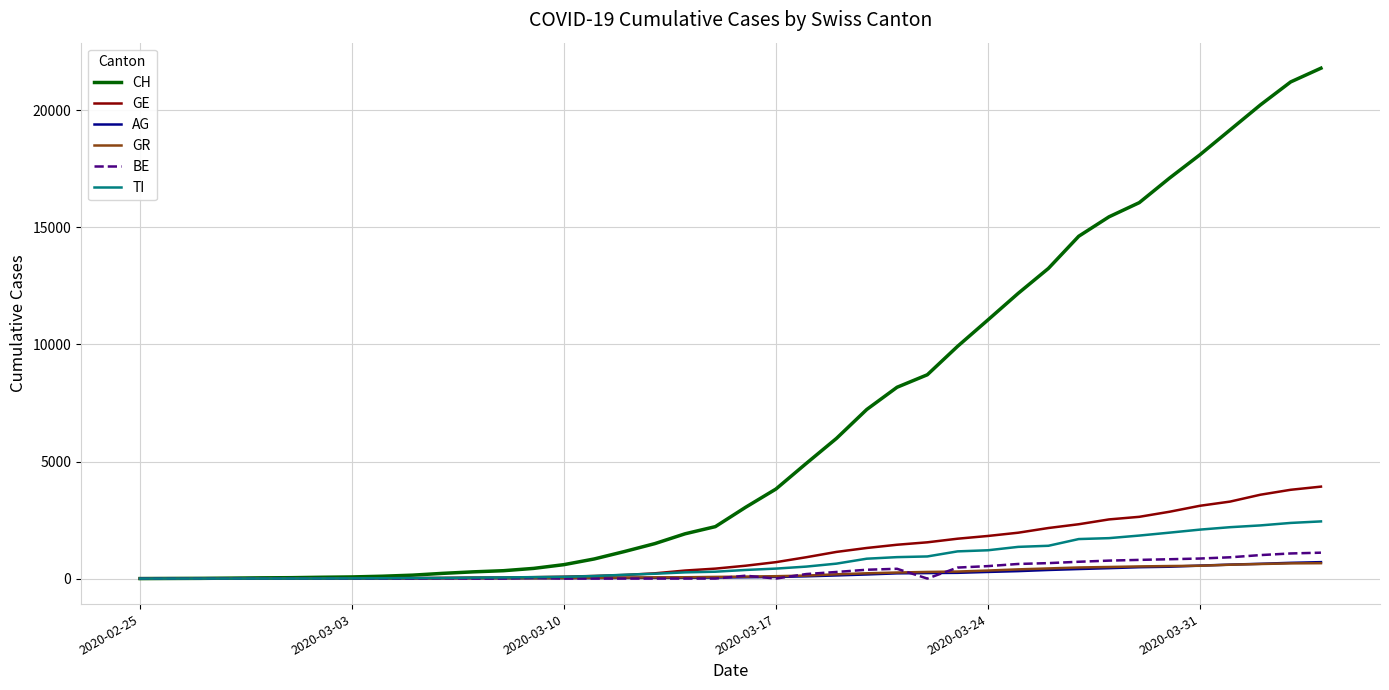

Which series has the largest range (max minus min)?

CH